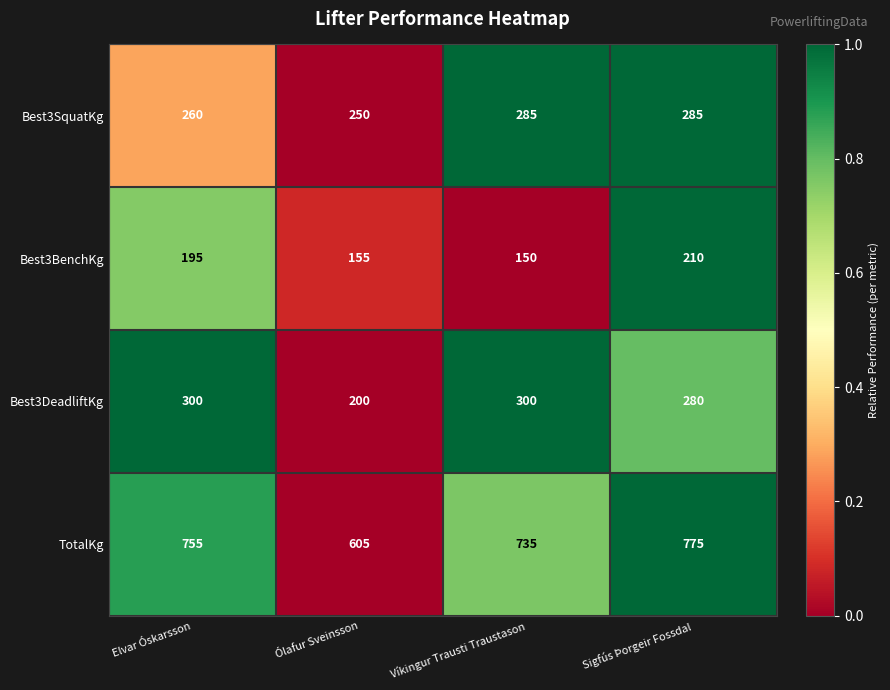

How many data points does each series have?

4